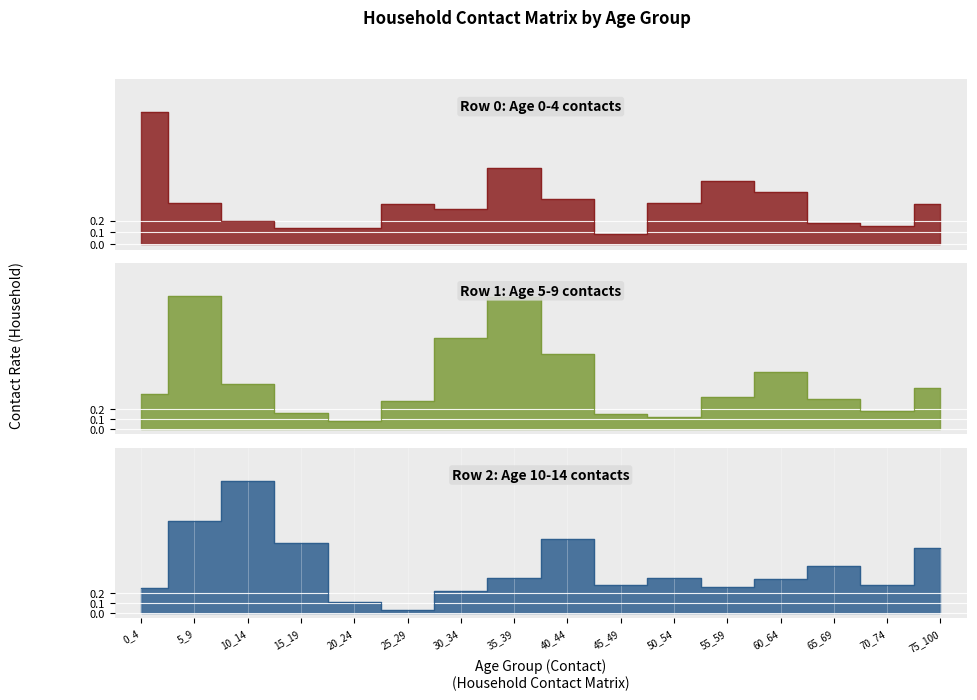

Where is the first local maximum for Row 1 (5_9)?

5_9